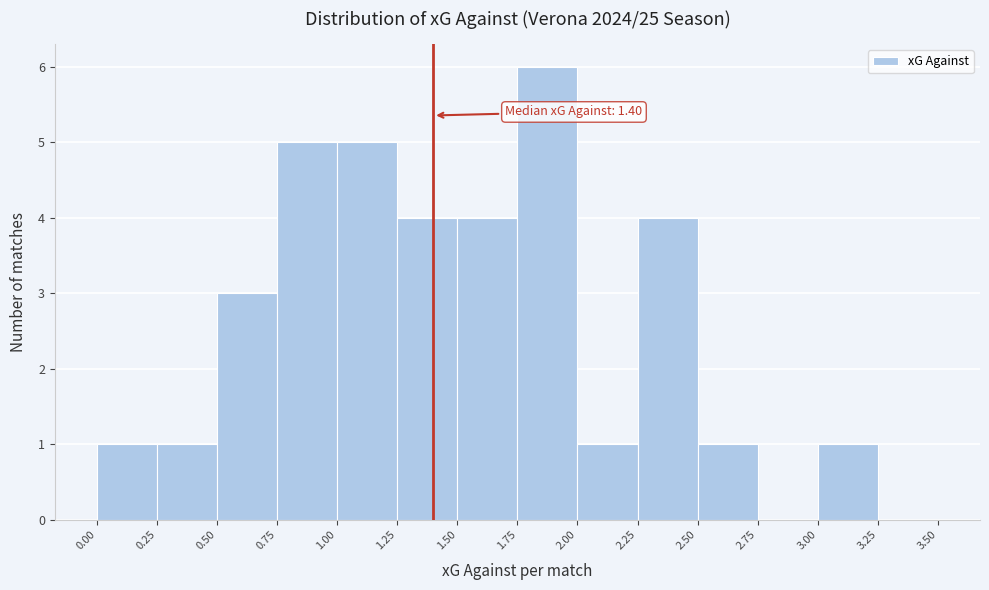

Over which range of the x-axis is the bar tallest?

1.75 to 2.00